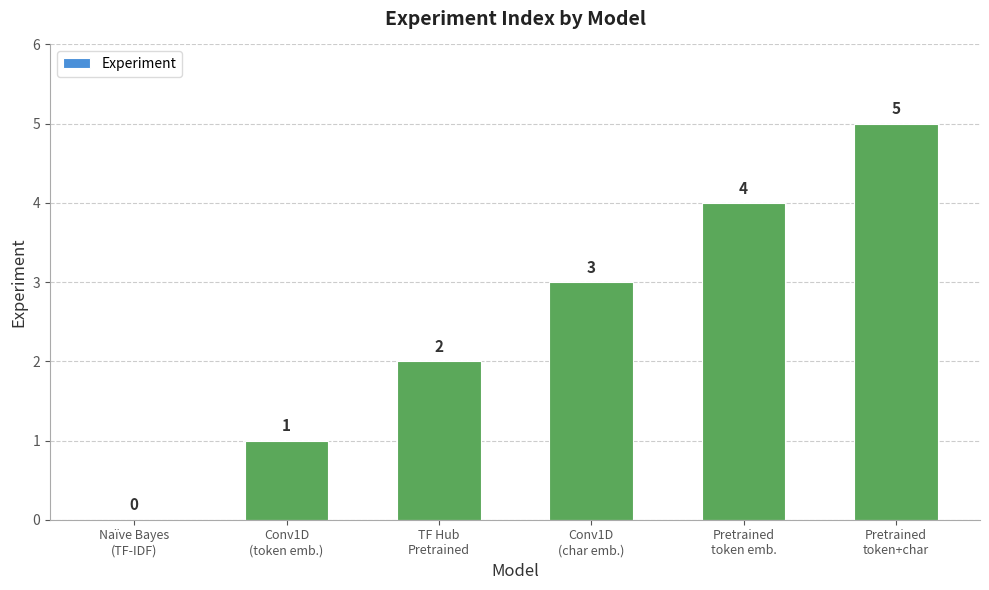

What is the sum of all values?

15